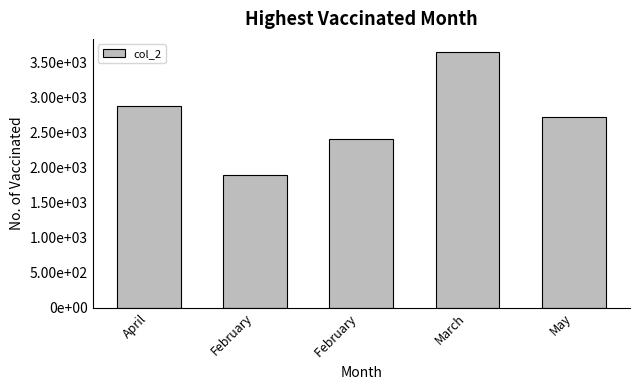

What is the label of the 1st bar from the right?

May